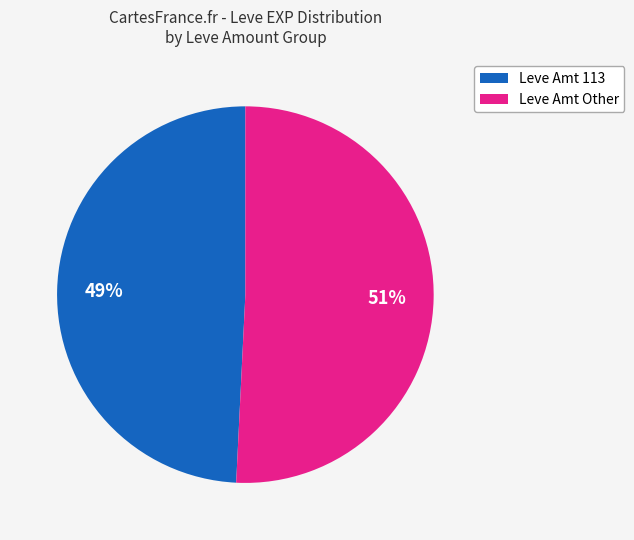

Is it true that Leve Amt Other is 41% of the pie?

False